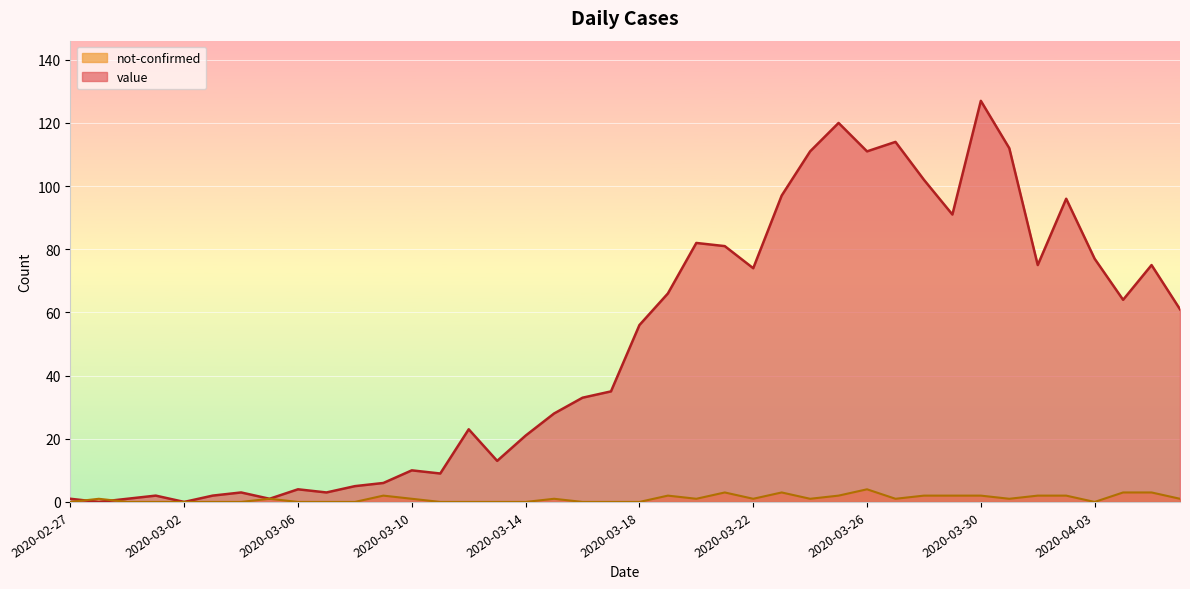

What is the total value across all series at 2020-03-24?

112